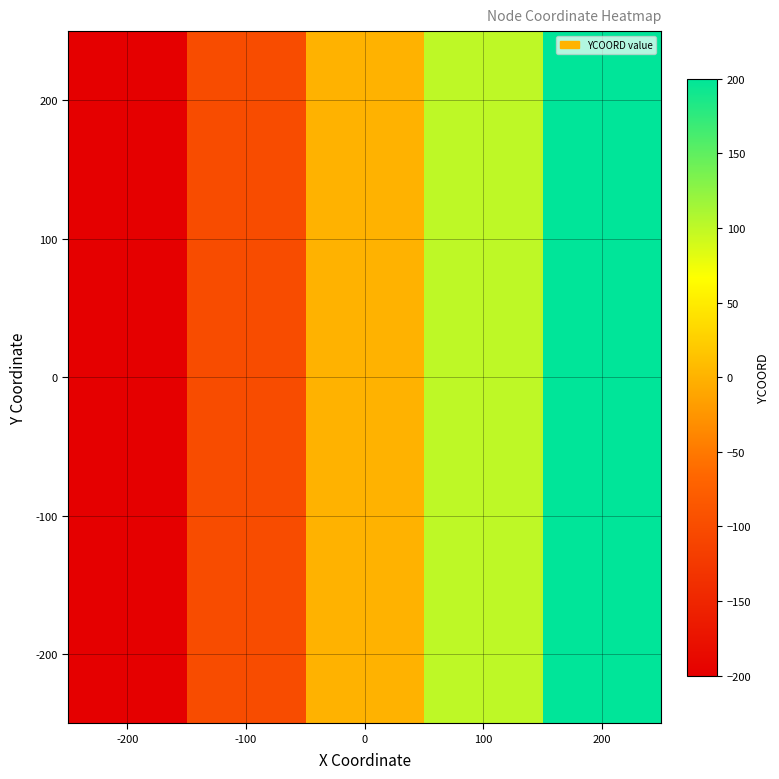

Reading right to left, transcribe all the data shown in this chart.

200: 200=200	100=100	0=0	-100=-100	-200=-200
100: 200=200	100=100	0=0	-100=-100	-200=-200
0: 200=200	100=100	0=0	-100=-100	-200=-200
-100: 200=200	100=100	0=0	-100=-100	-200=-200
-200: 200=200	100=100	0=0	-100=-100	-200=-200